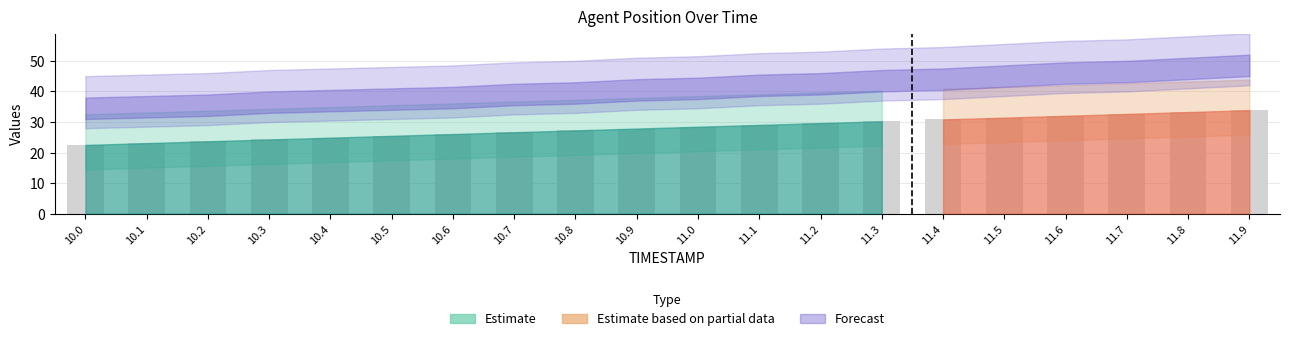

List the labels in order of value, smallest first.

10.0, 10.1, 10.2, 10.3, 10.4, 10.5, 10.6, 10.7, 10.8, 10.9, 11.0, 11.1, 11.2, 11.3, 11.4, 11.5, 11.6, 11.7, 11.8, 11.9